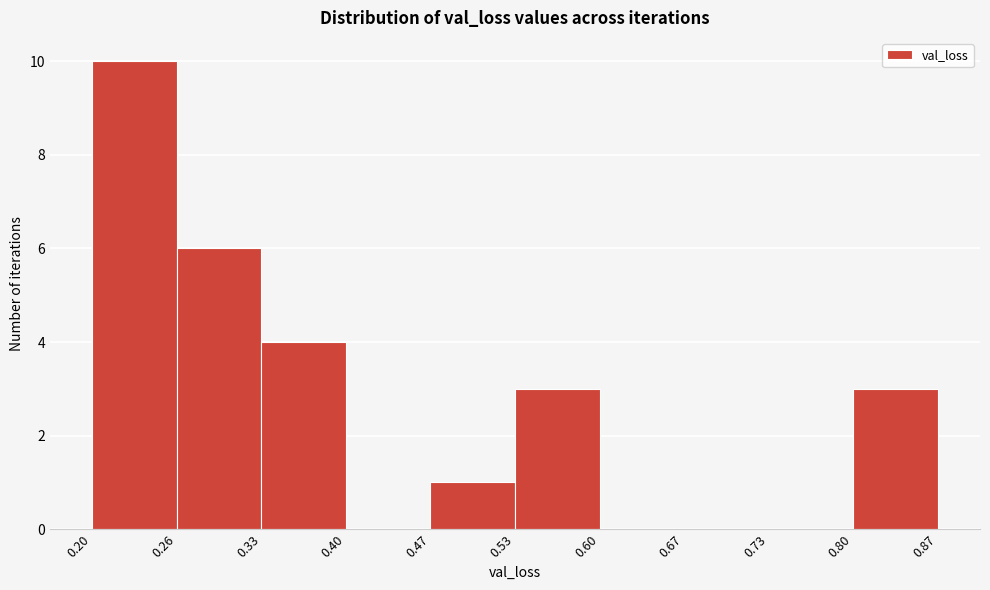

Reading left to right, transcribe this chart: for each bar, give the range it covers on the x-axis and its height. The values are not printed on the chart, so give them approximately, as read against the axis.

0.20 to 0.26: 10
0.26 to 0.33: 6
0.33 to 0.40: 4
0.40 to 0.47: 0
0.47 to 0.53: 1
0.53 to 0.60: 3
0.60 to 0.67: 0
0.67 to 0.73: 0
0.73 to 0.80: 0
0.80 to 0.87: 3